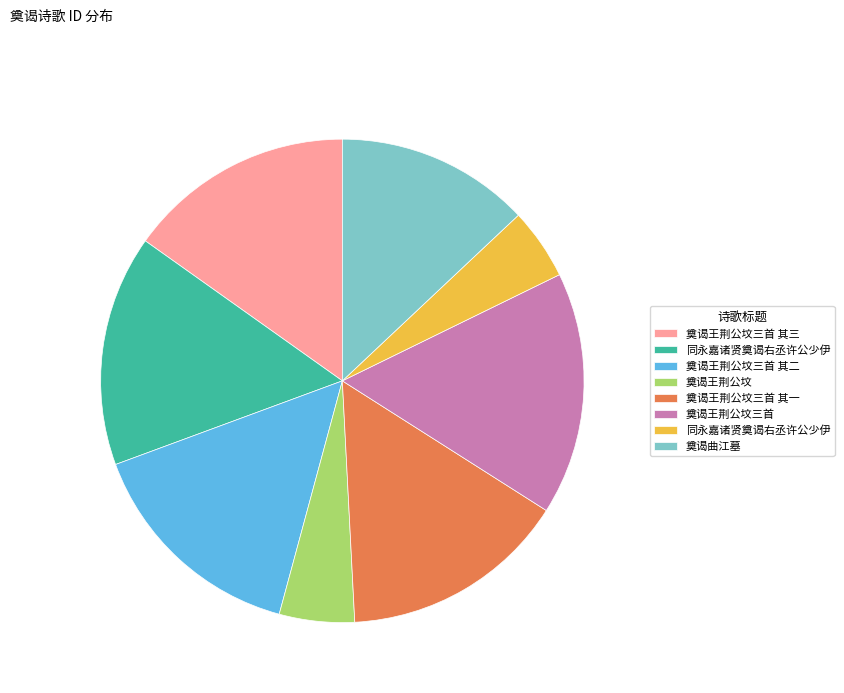

How many slices are in this pie chart?

8